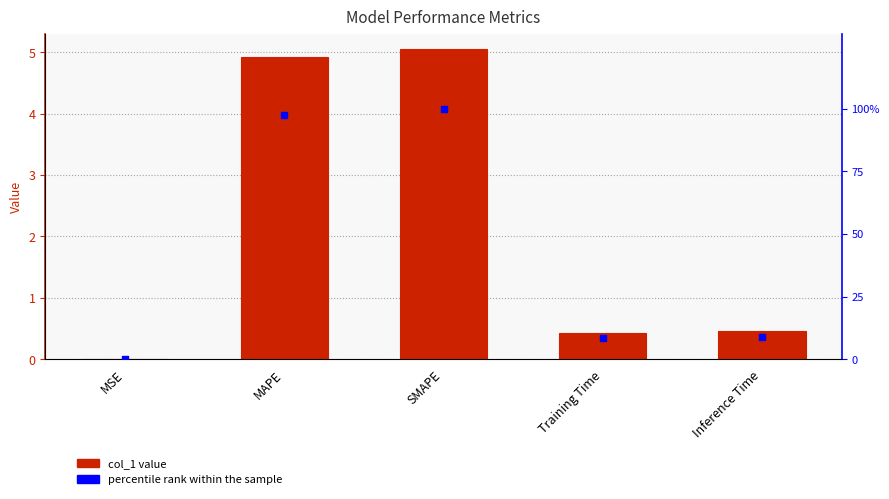

Which series contains the lowest Y value?

percentile rank within the sample